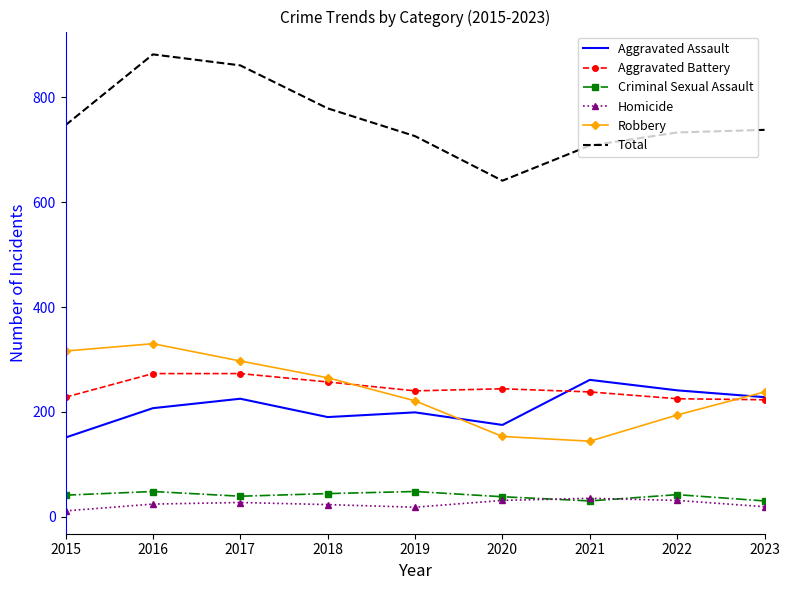

True or false: Robbery has more than 2 interior local peaks.

False